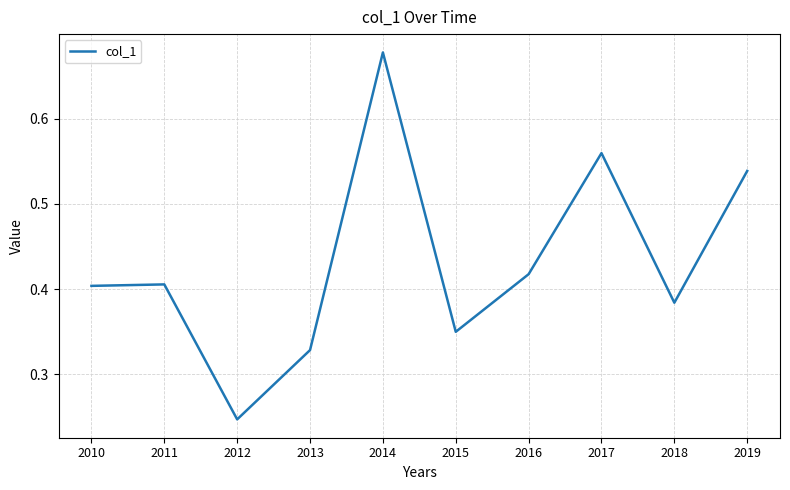

Does the chart display data point markers on the line(s)?

No